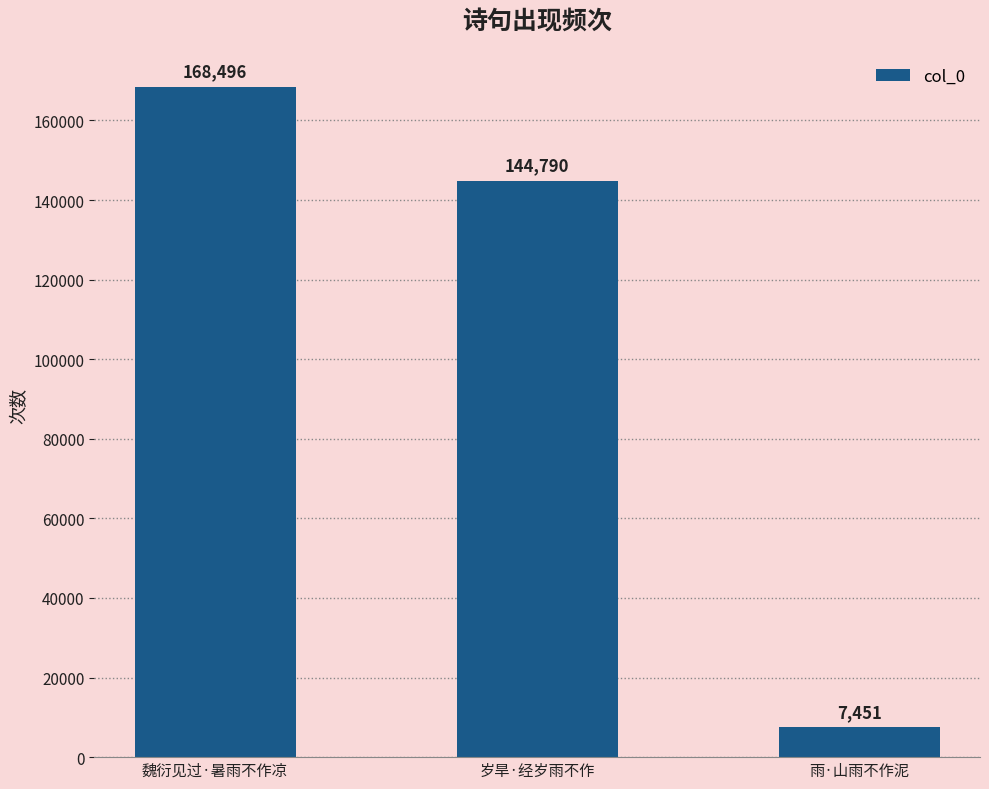

What is the difference between the maximum and second lowest values?

23706